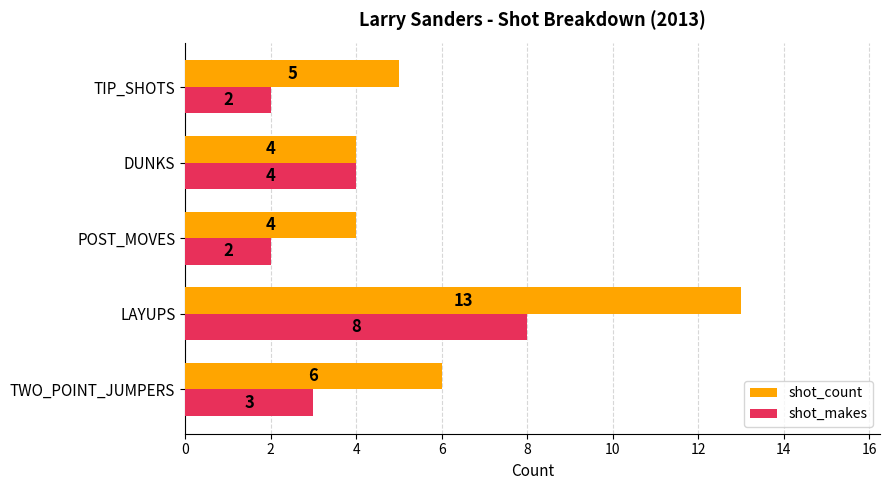

Rank the series by their average value, from highest to lowest.

shot_count, shot_makes